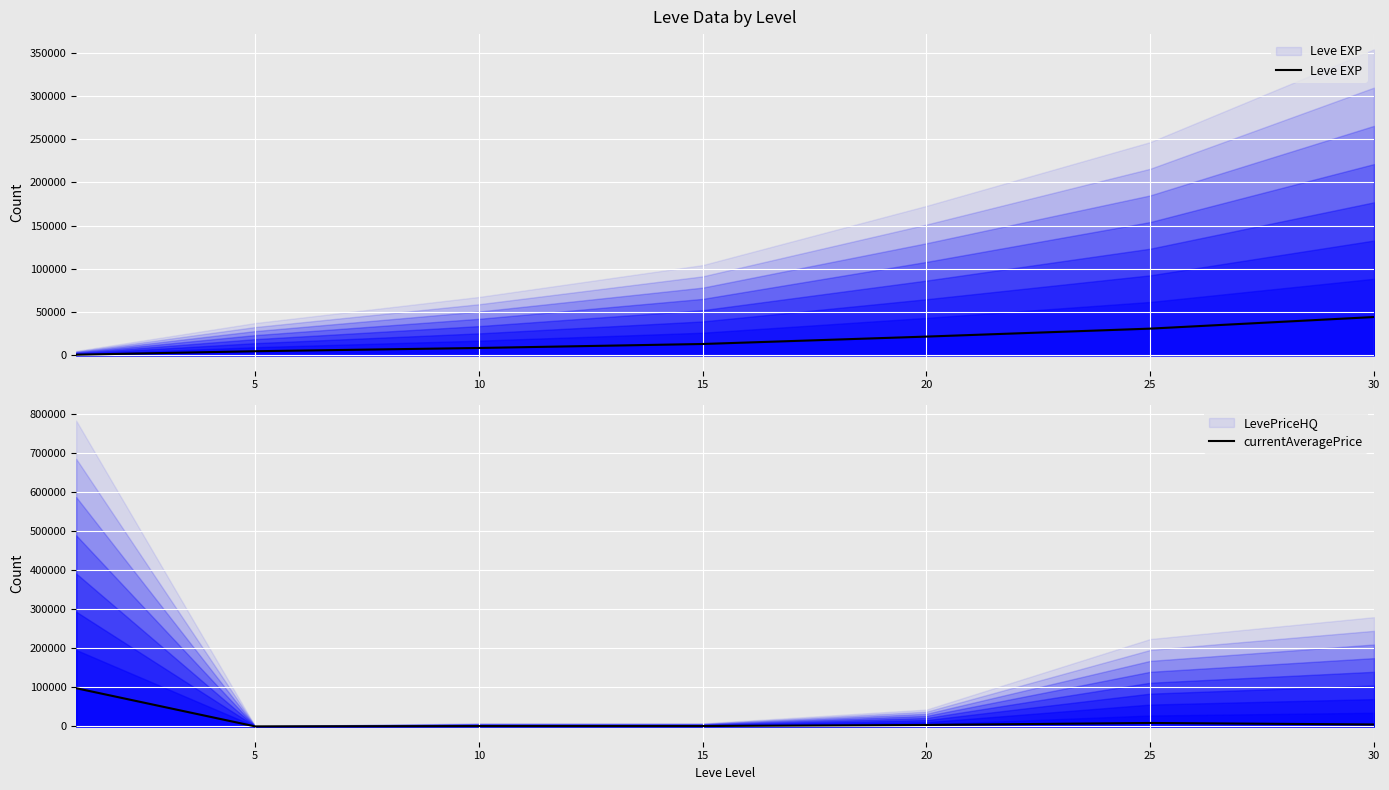

Which series ends up on top after the final intersection of Leve EXP and currentAveragePrice?

Leve EXP